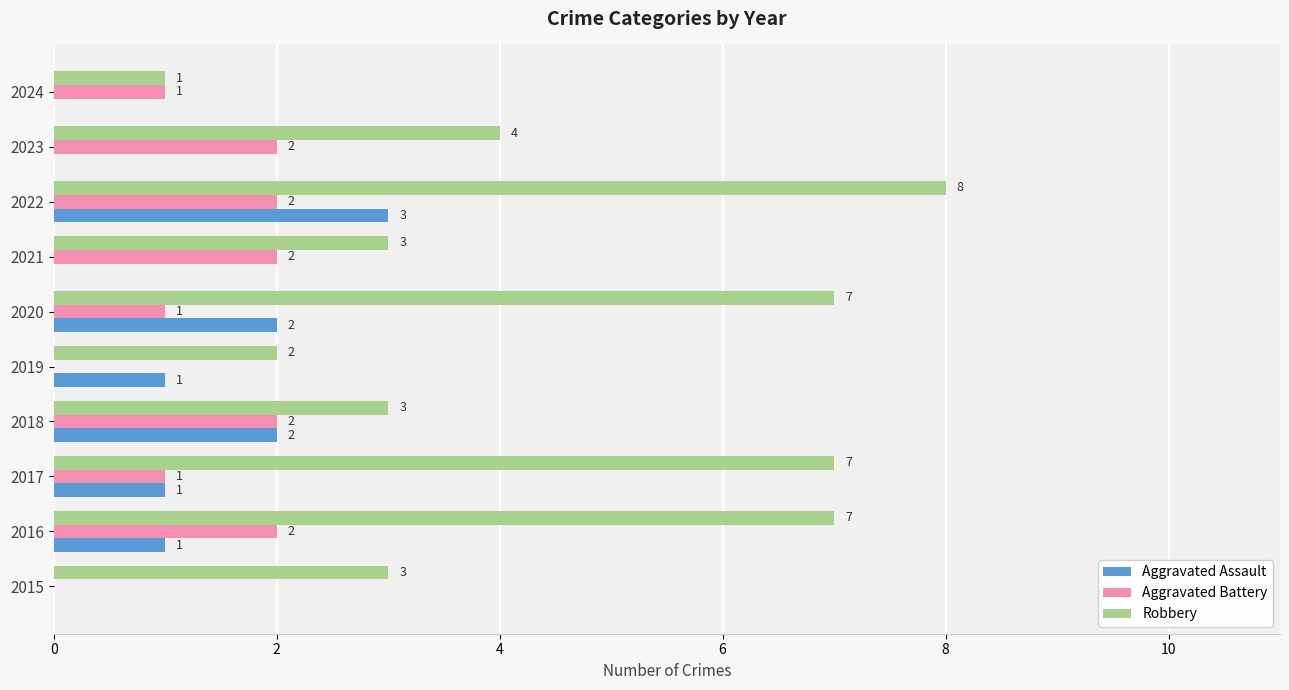

Is it true that Robbery equals 3 at 2018?

True